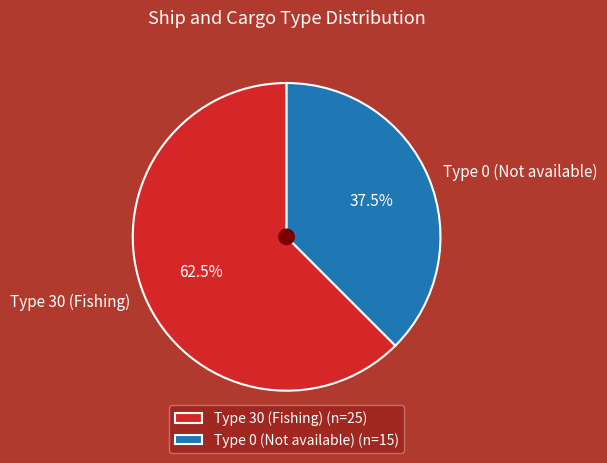

To the nearest percent, what is the average slice percentage?

50%